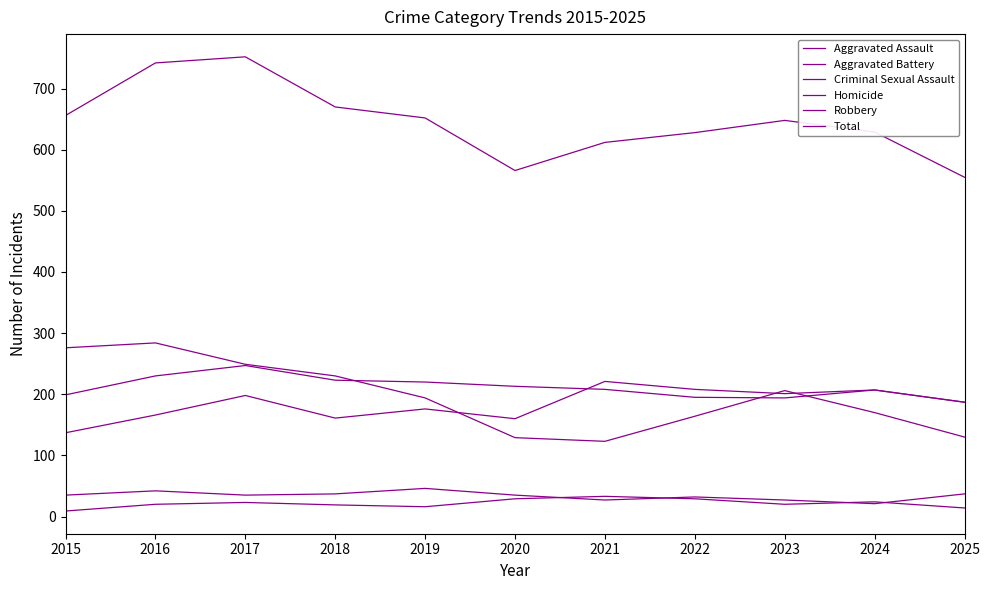

How many lines are shown in the chart?

6